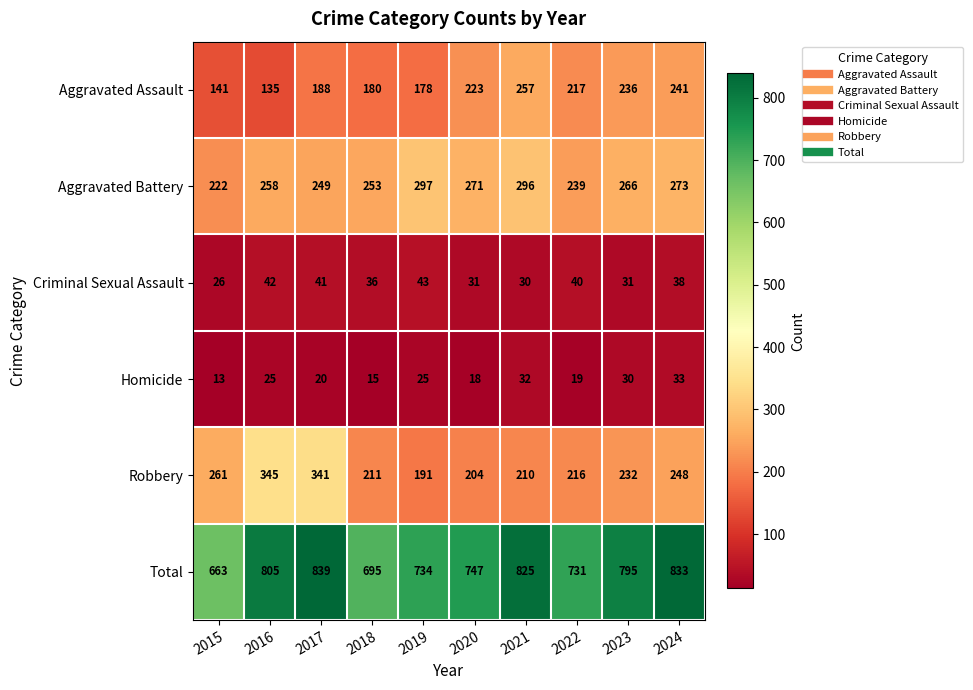

What is the difference between the Aggravated Assault values at 2022 and 2015?

76